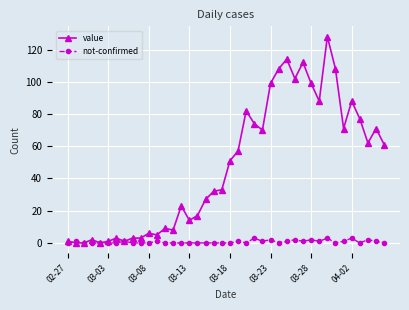

True or false: not-confirmed has more than 2 interior local peaks.

True